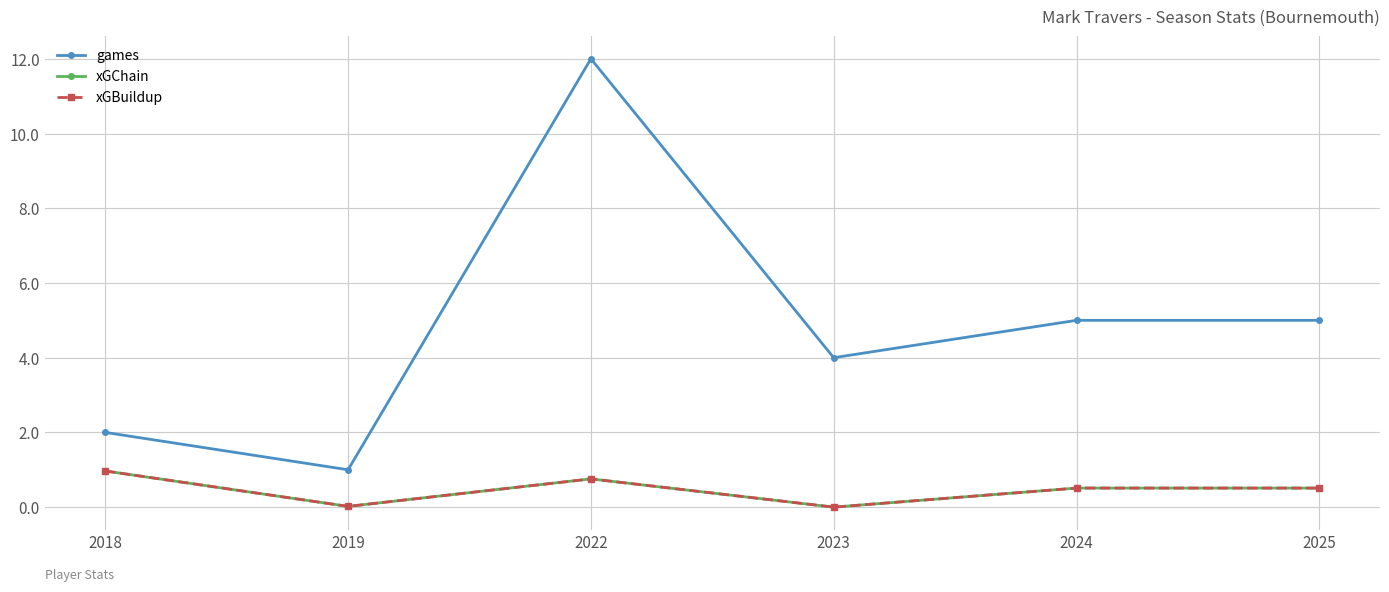

Between 2022 and 2025, which series saw the biggest shift?

games